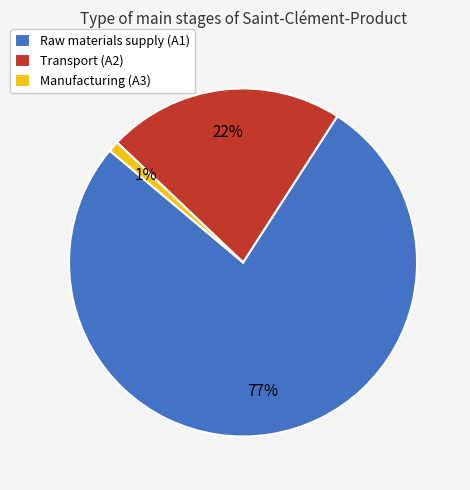

Is the sum of Raw materials supply and Transport greater than half?

Yes